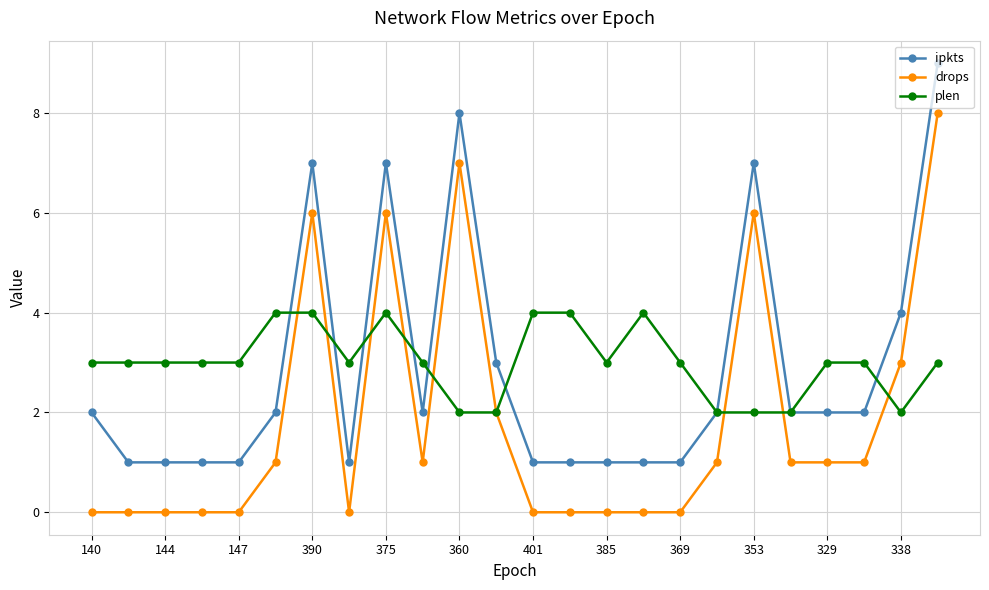

Reading right to left, extract all data points from this chart.

ipkts: 9	4	2	2	2	7	2	1	1	1	1	1	3	8	2	7	1	7	2	1	1	1	1	2
drops: 8	3	1	1	1	6	1	0	0	0	0	0	2	7	1	6	0	6	1	0	0	0	0	0
plen: 3	2	3	3	2	2	2	3	4	3	4	4	2	2	3	4	3	4	4	3	3	3	3	3